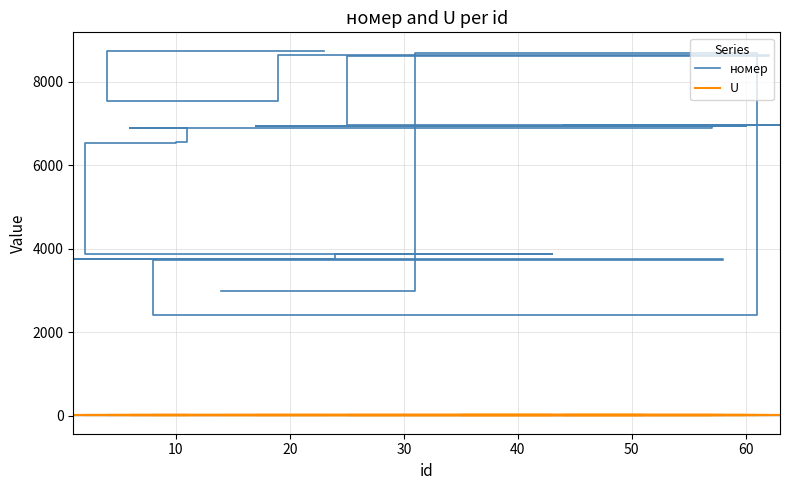

What are all the series names shown in the legend?

номер, U